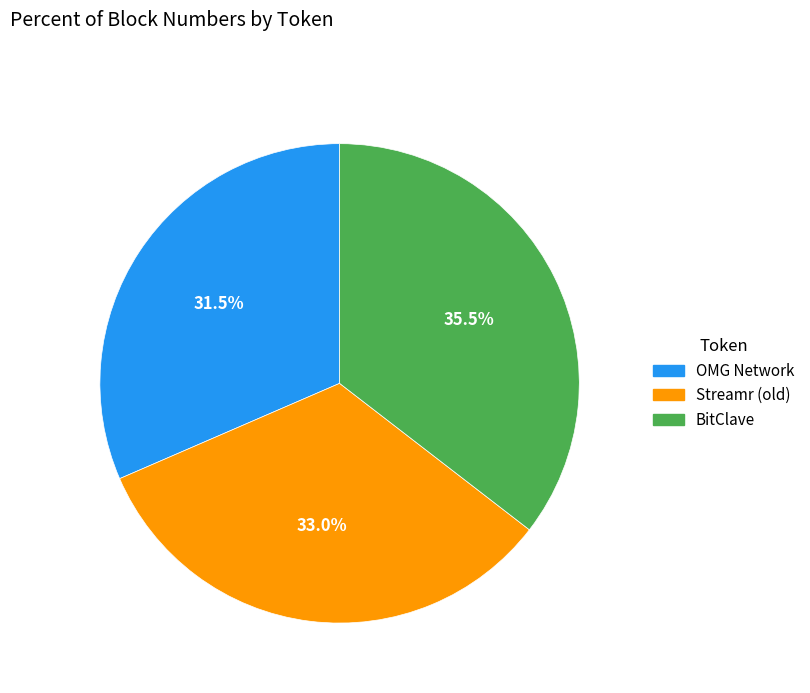

Rank the categories by value from lowest to highest.

OMG Network, Streamr (old), BitClave